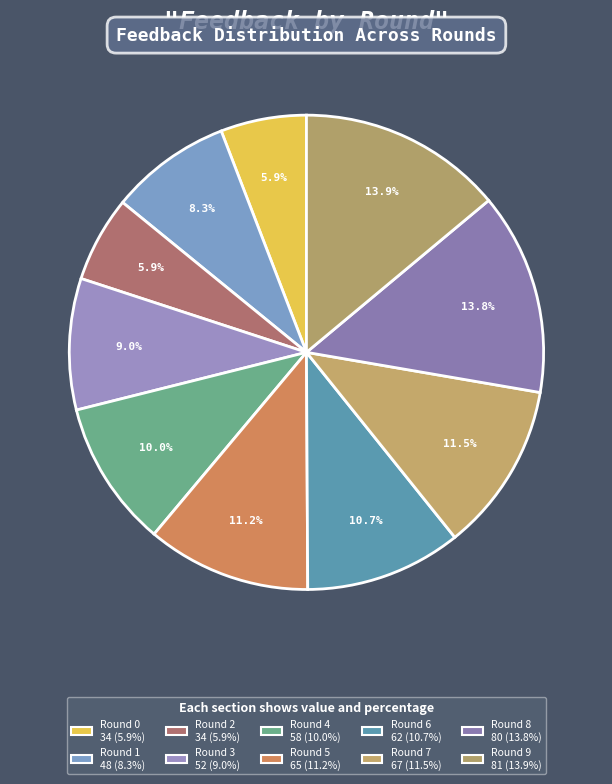

How many segments does this pie chart have?

10